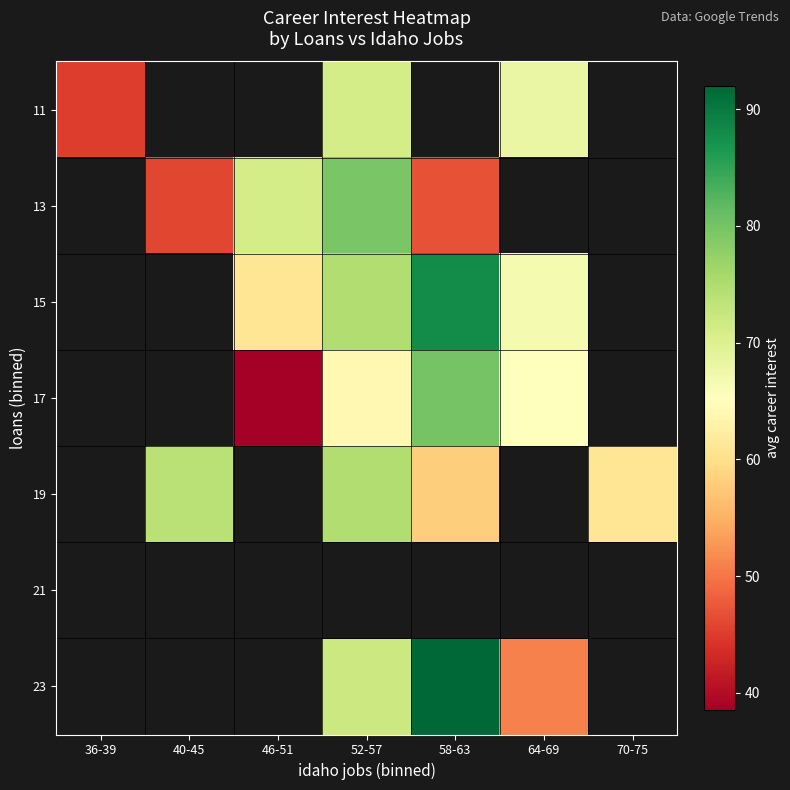

Count the number of data series in this chart.

7